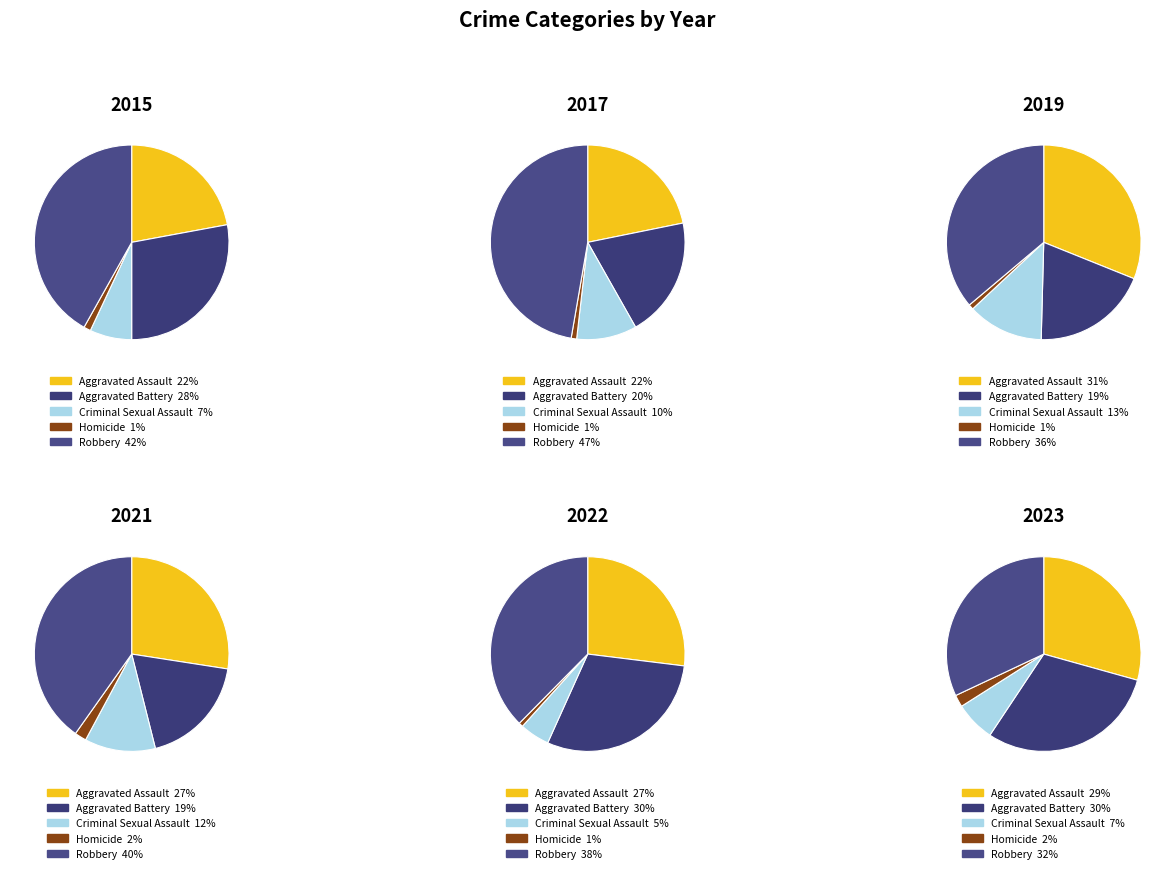

Is there any slice that represents more than half of the pie?

No